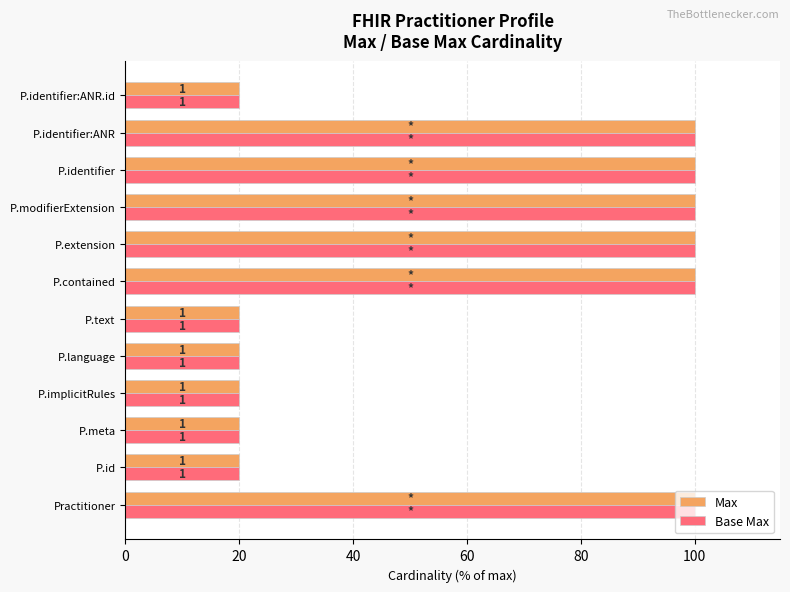

At how many categories does at least one series exceed 77?

6